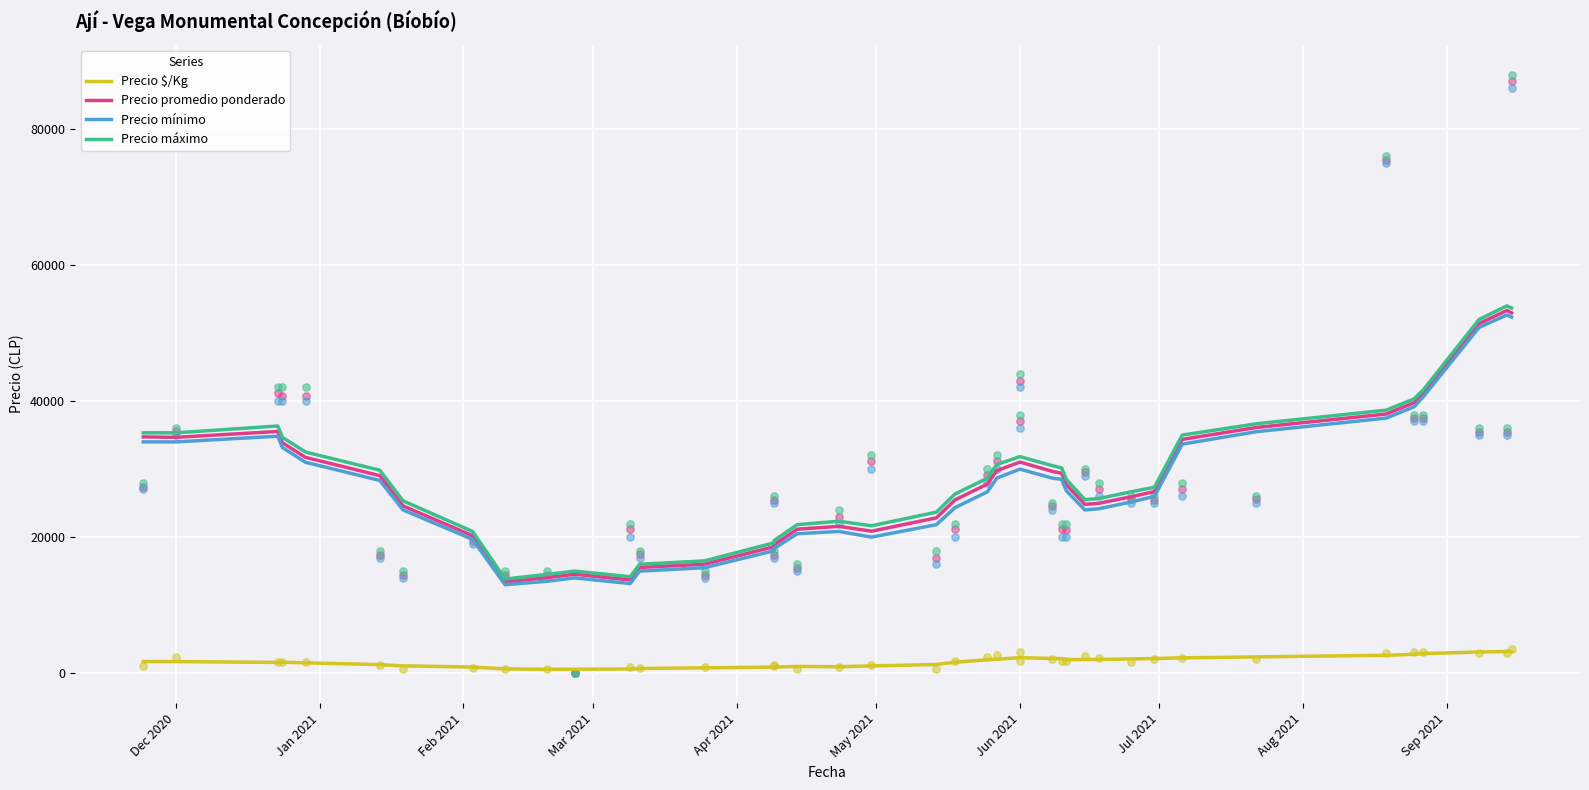

Which series reaches the minimum Y coordinate?

Precio $/Kg